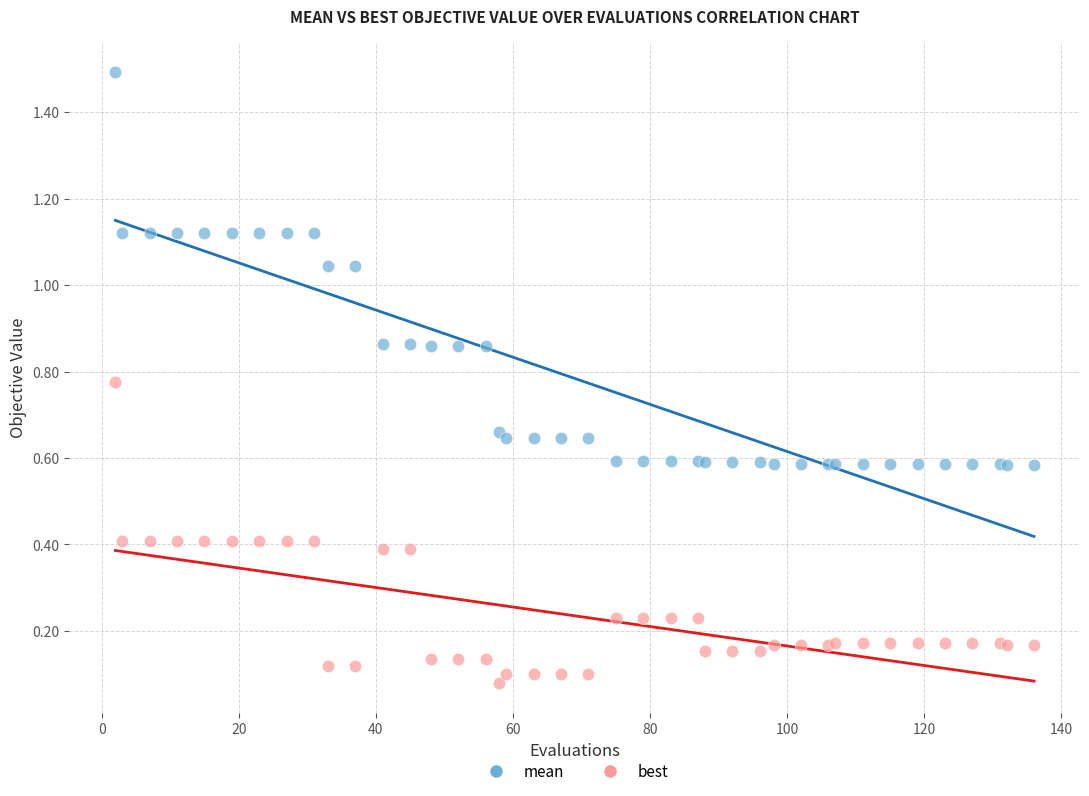

Which series reaches the maximum Y coordinate?

mean